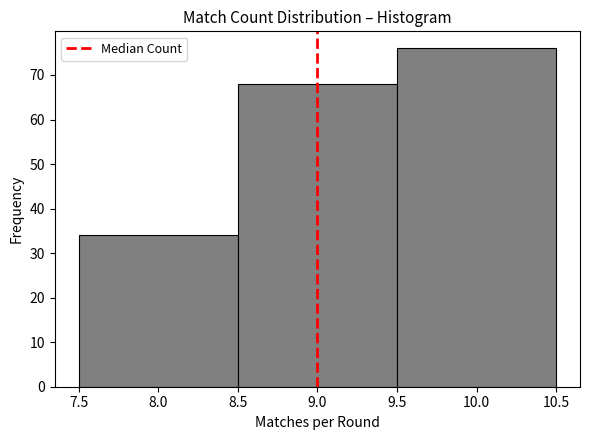

Reading left to right, list every bar in this chart as the range it spans on the x-axis followed by its height. The values are not printed on the chart, so give them approximately, as read against the axis.

7.5 to 8.5: 34
8.5 to 9.5: 68
9.5 to 10.5: 76